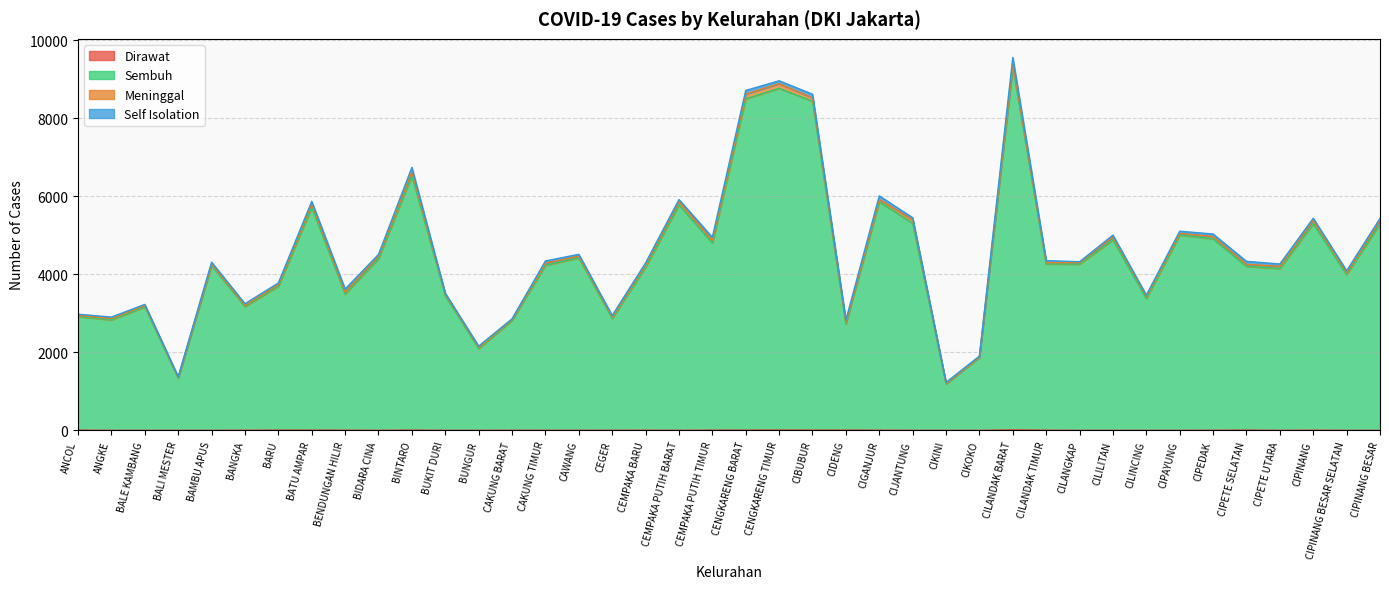

Does the chart display data point markers on the line(s)?

No